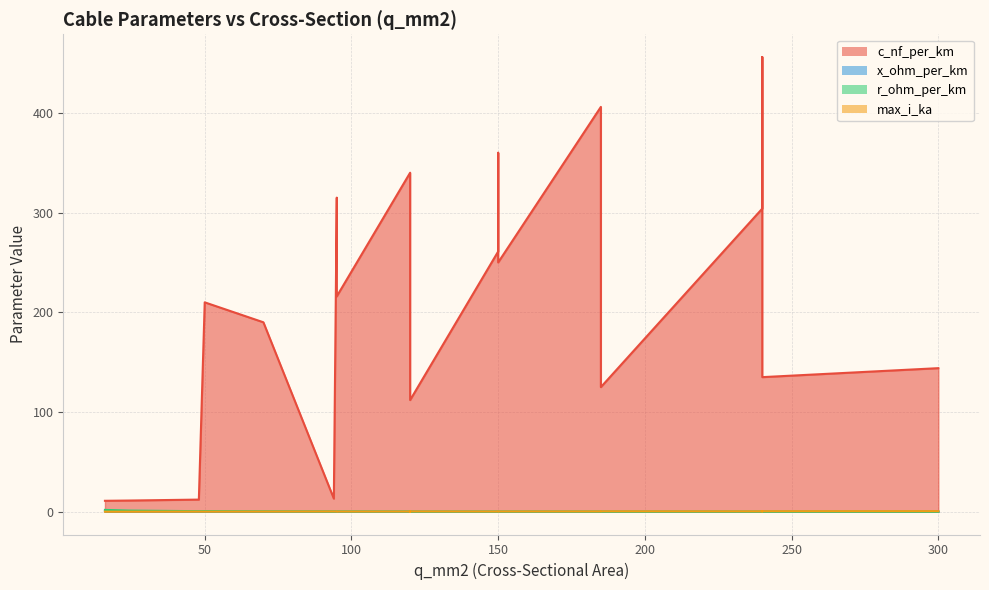

Which label corresponds to the smallest value in the chart?

300